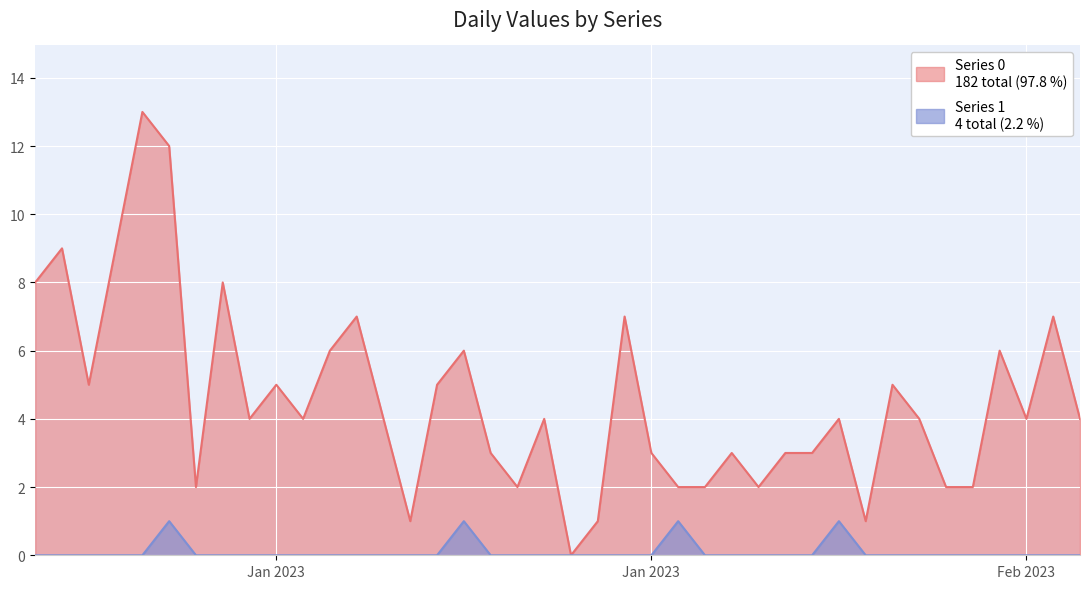

True or false: Series 0 and Series 1 cross at least once.

False